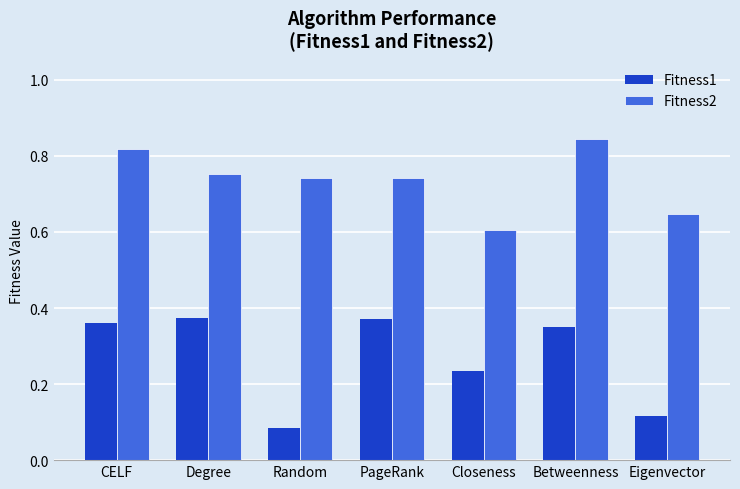

What are all the series names shown in the legend?

Fitness1, Fitness2